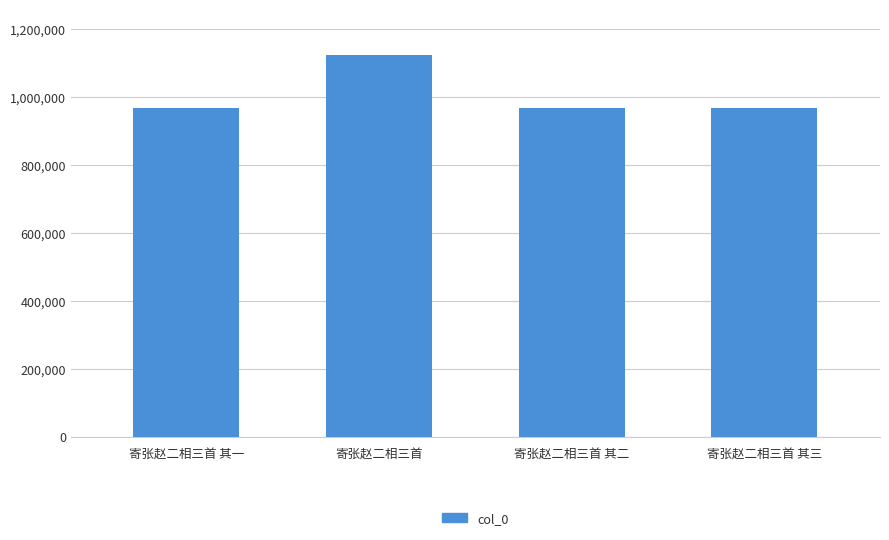

Is it true that the value at 寄张赵二相三首 其三 is 966287?

True